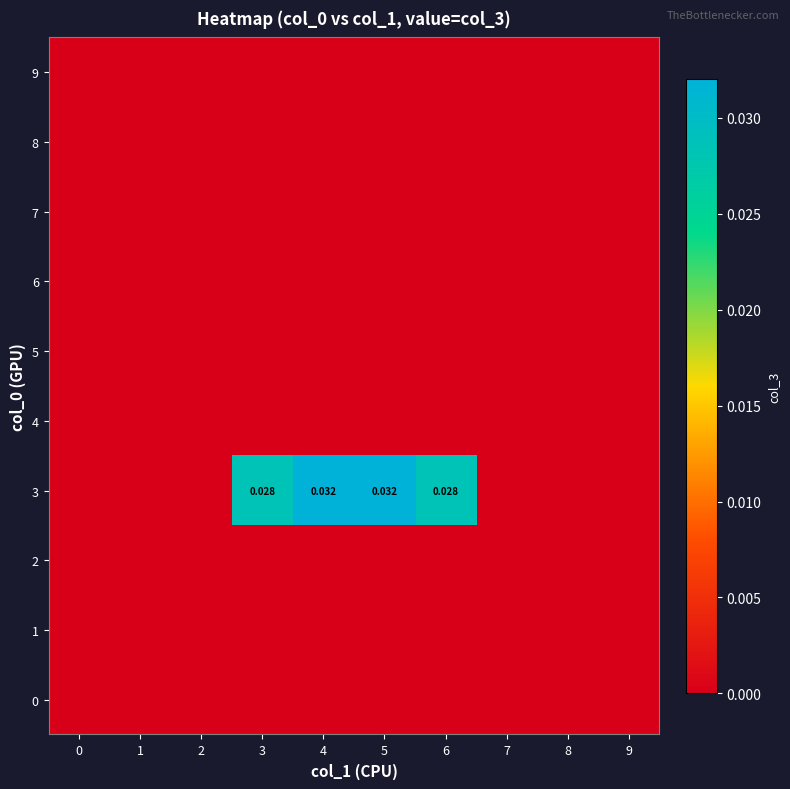

Which series has the largest total across all categories?

3